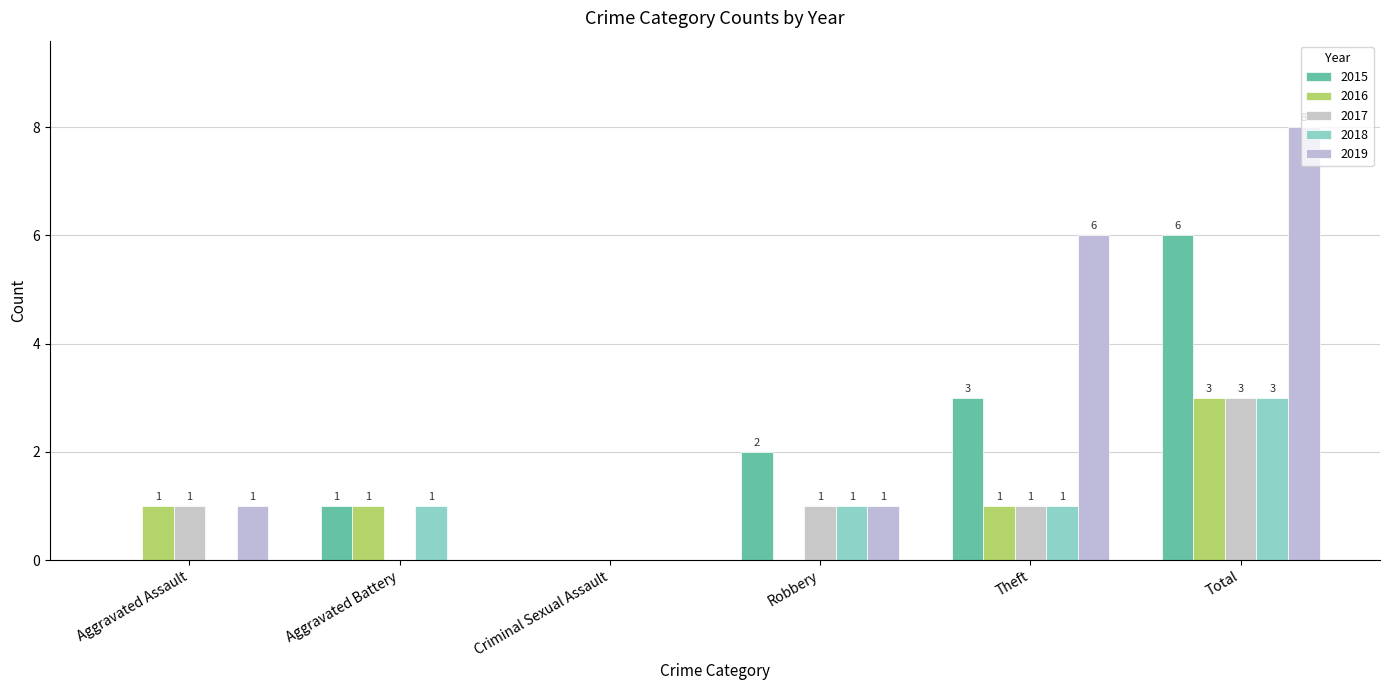

What is the difference between the highest and lowest values at Aggravated Assault?

1